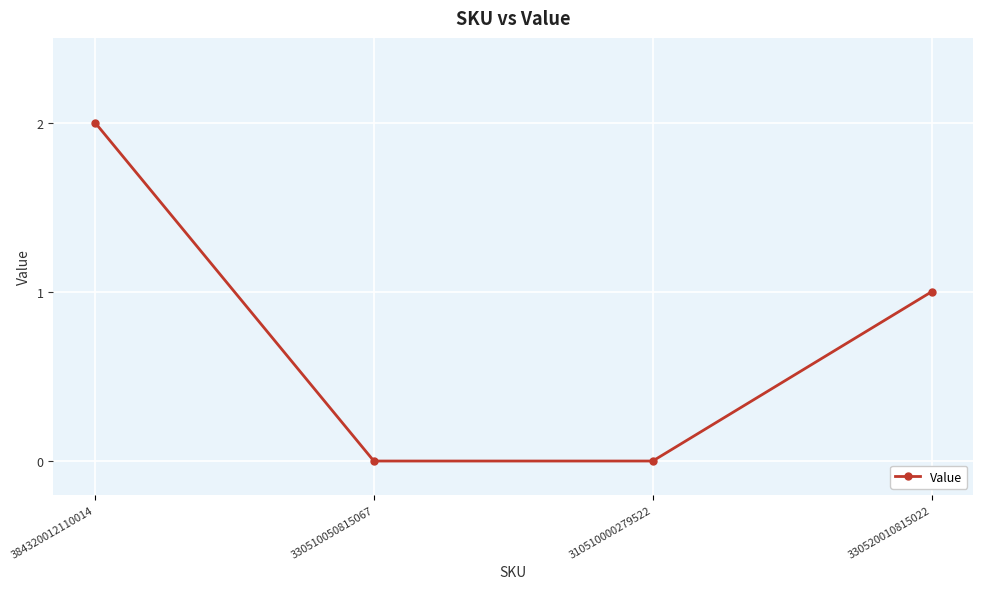

How many lines are shown in the chart?

1